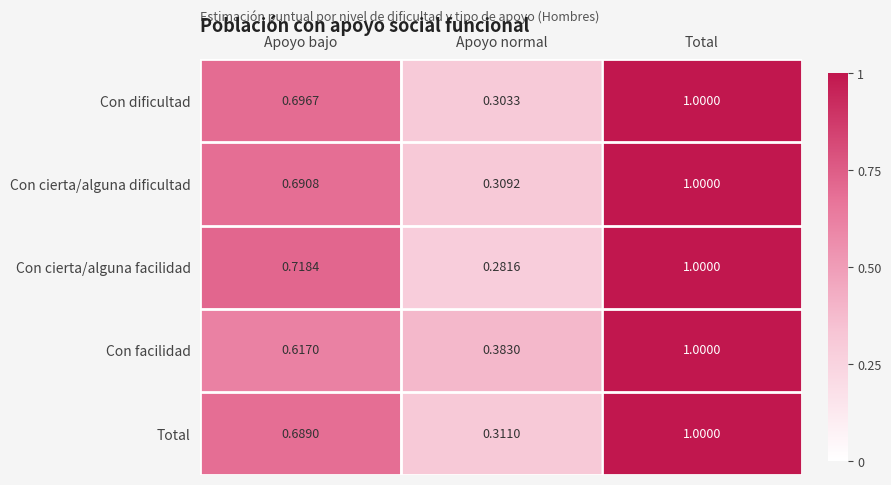

At which category does the chart reach its minimum across all series?

Apoyo normal